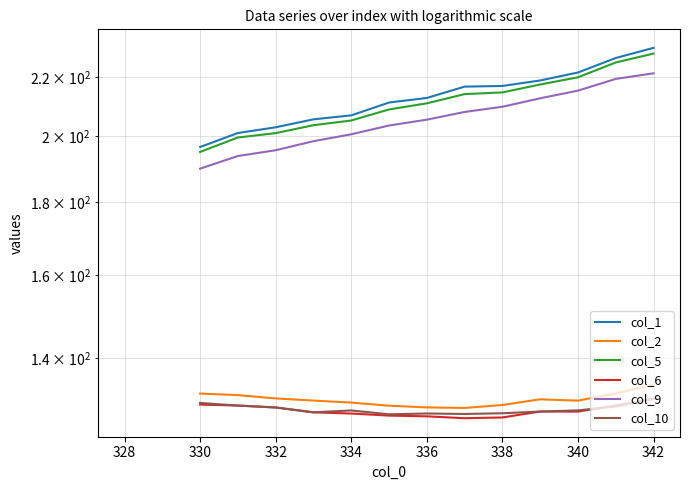

How many series are shown in this chart?

6